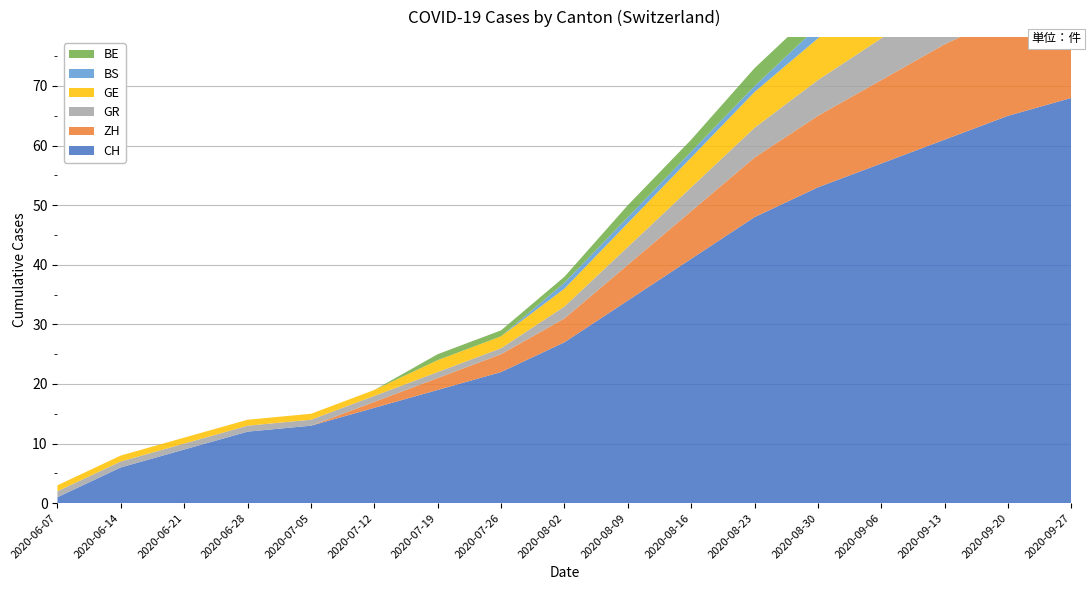

Reading left to right, list all the values displayed in this chart.

CH: 1	6	9	12	13	16	19	22	27	34	41	48	53	57	61	65	68
ZH: 0	0	0	0	0	1	2	3	4	6	8	10	12	14	16	17	18
GR: 1	1	1	1	1	1	1	1	2	3	4	5	6	7	8	9	10
GE: 1	1	1	1	1	1	2	2	3	4	5	6	7	8	9	9	10
BS: 0	0	0	0	0	0	0	0	1	1	1	1	2	2	2	2	2
BE: 0	0	0	0	0	0	1	1	1	2	2	3	3	4	4	4	5